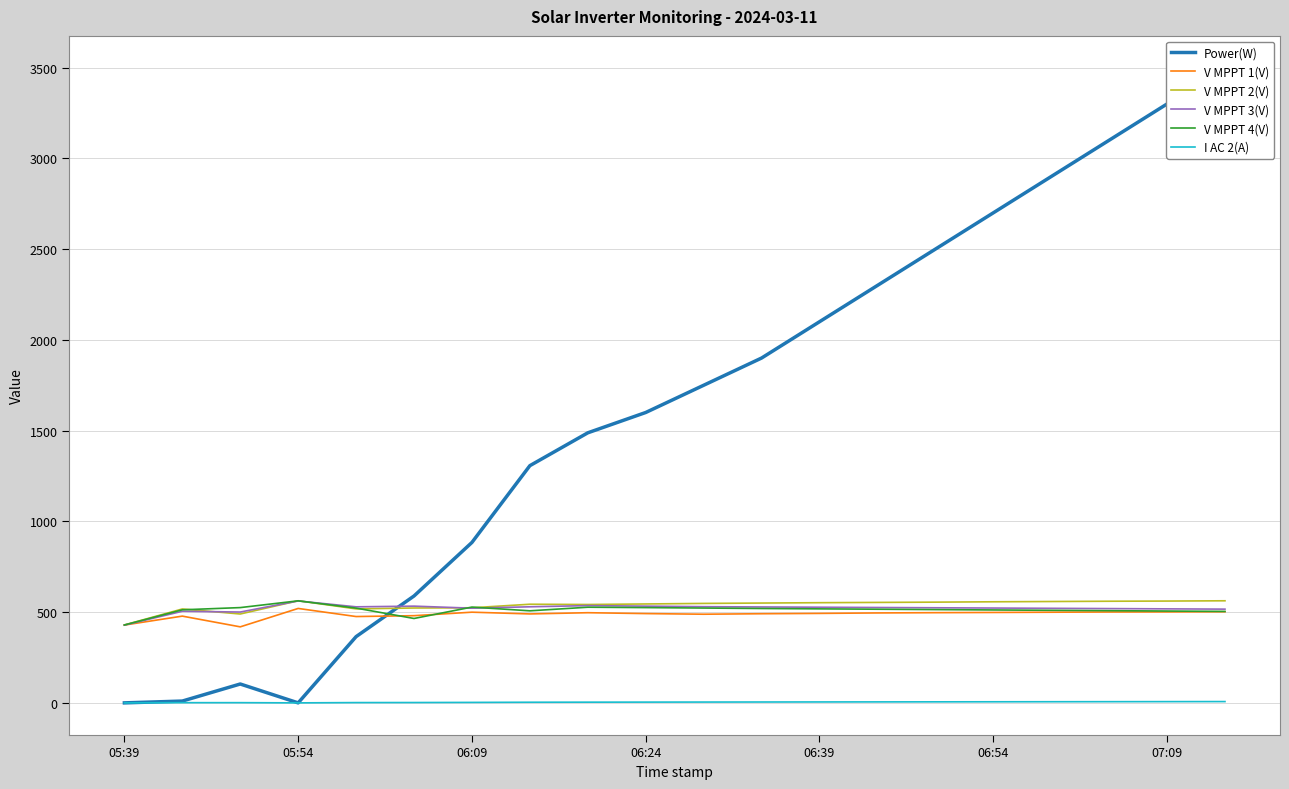

What position from the left is 10?

11